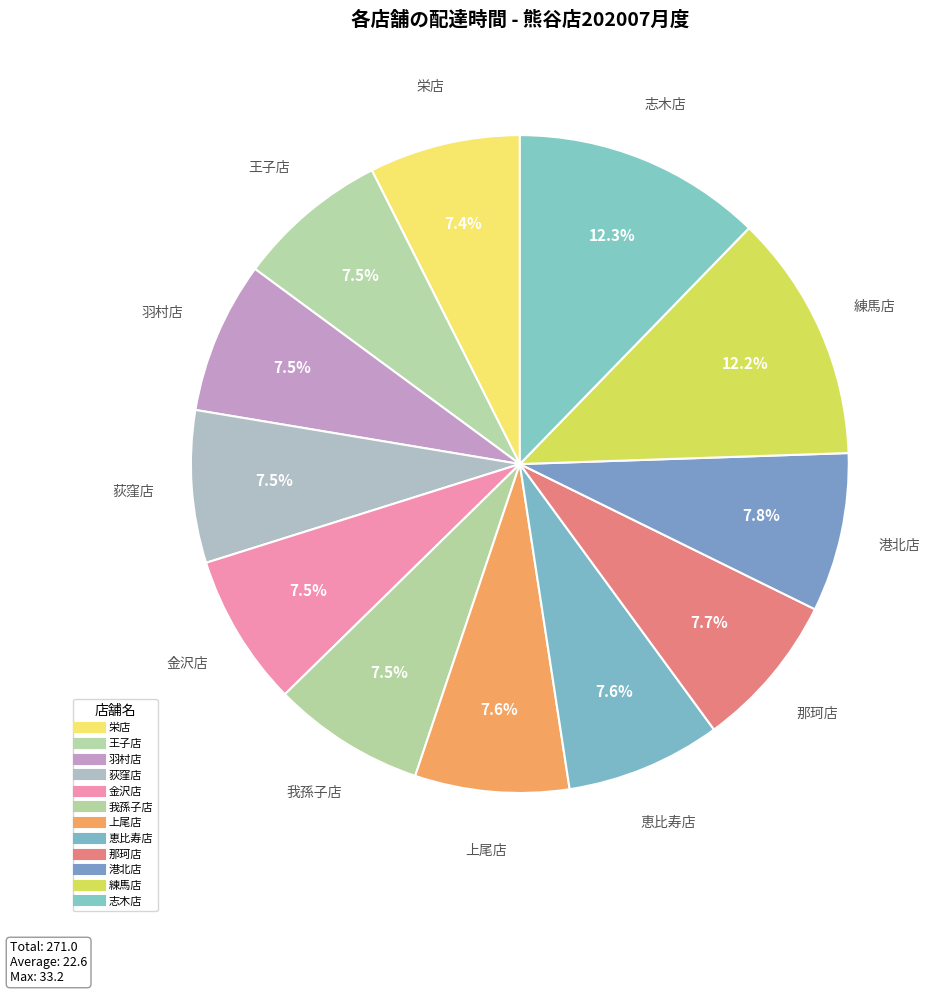

What percentage is the 港北店 slice, to the nearest percent?

8%